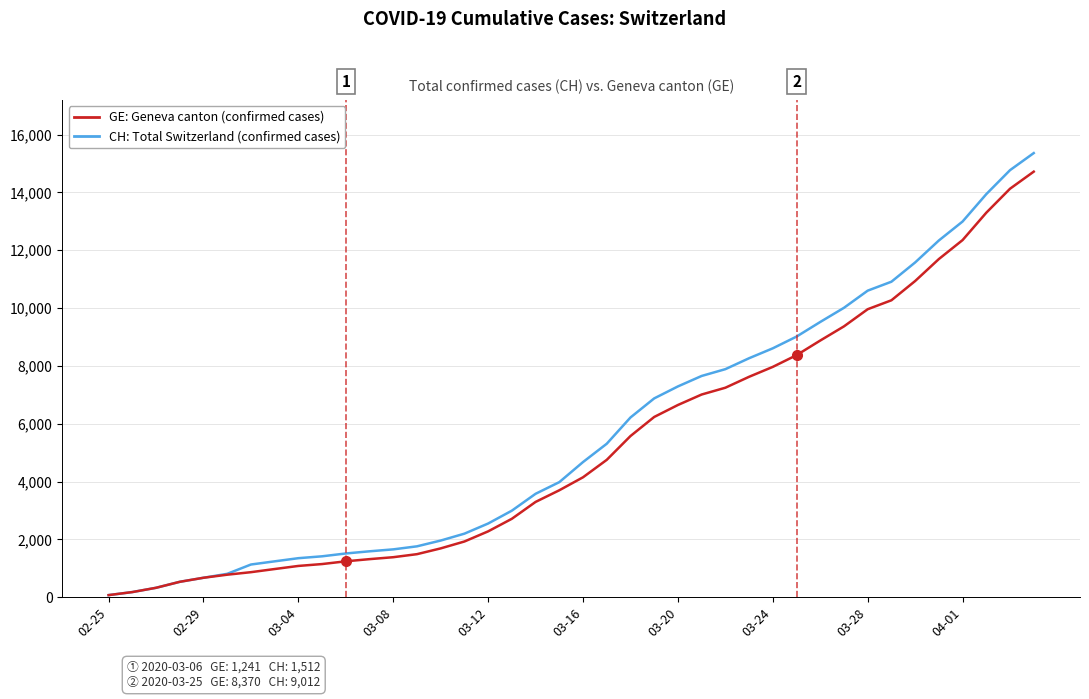

What is the greatest value displayed?

15359